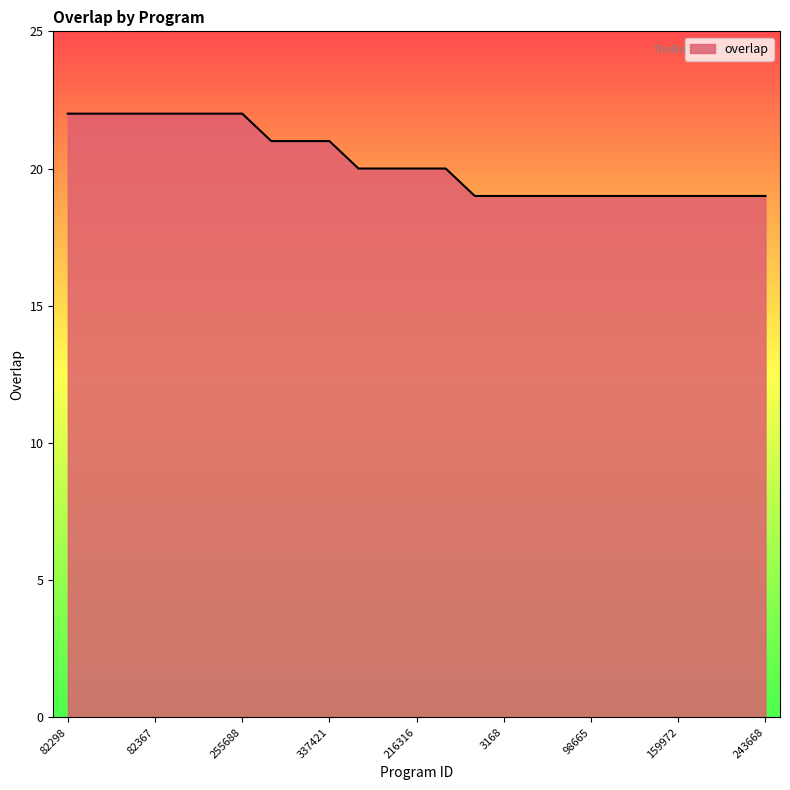

What is the smallest value displayed?

19